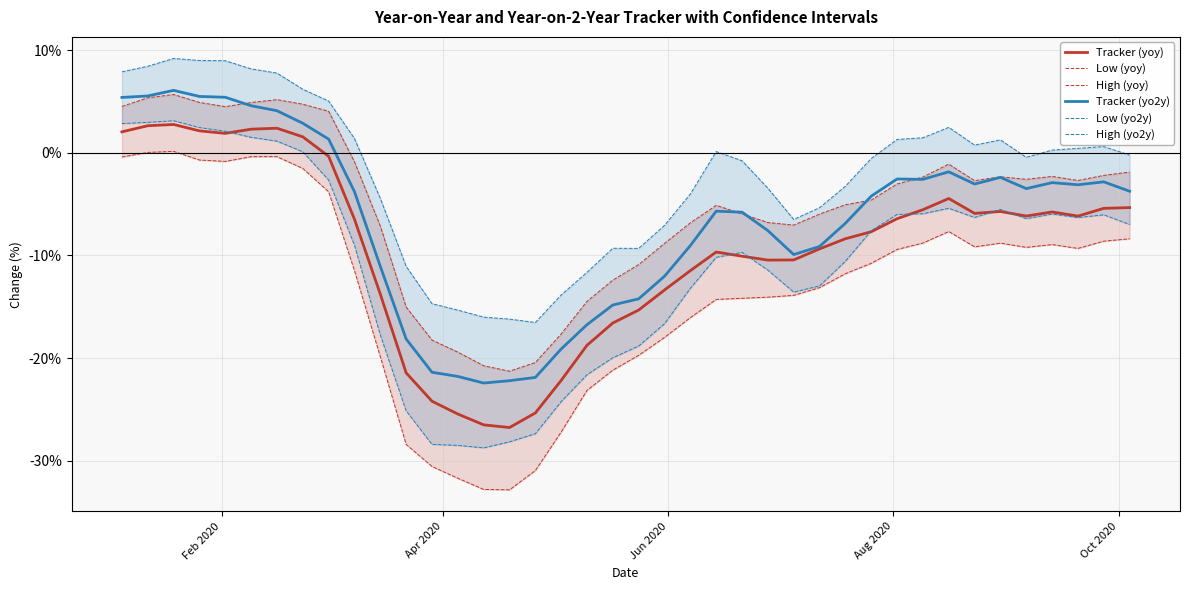

What is the lowest value of the Tracker (yo2y) series?

-22.4